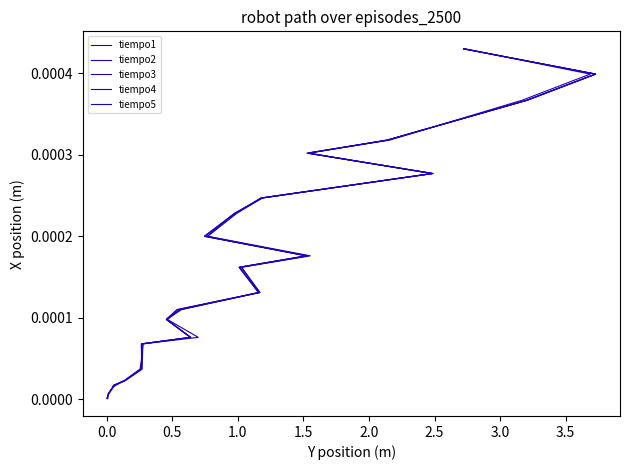

Count the number of data series in this chart.

5